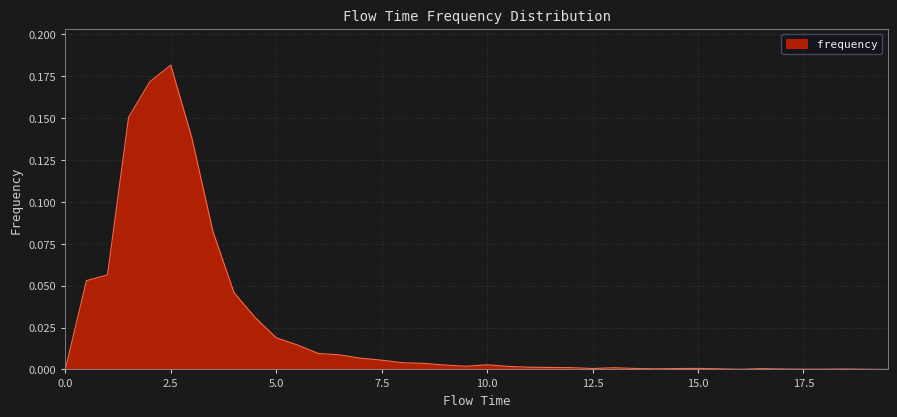

Where is the first local minimum?

9.5